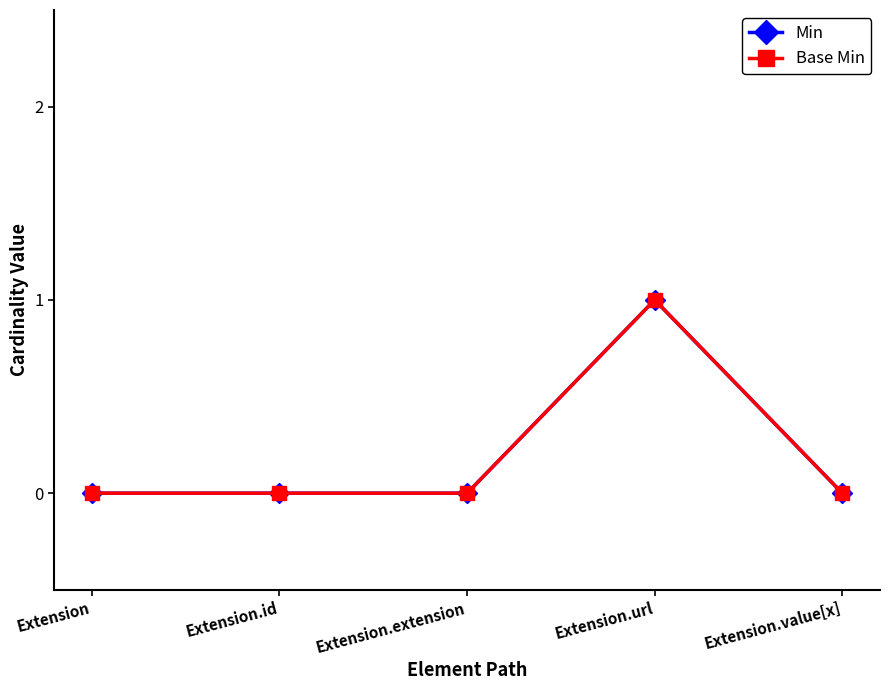

Where is Min nearest to the value 0?

Extension